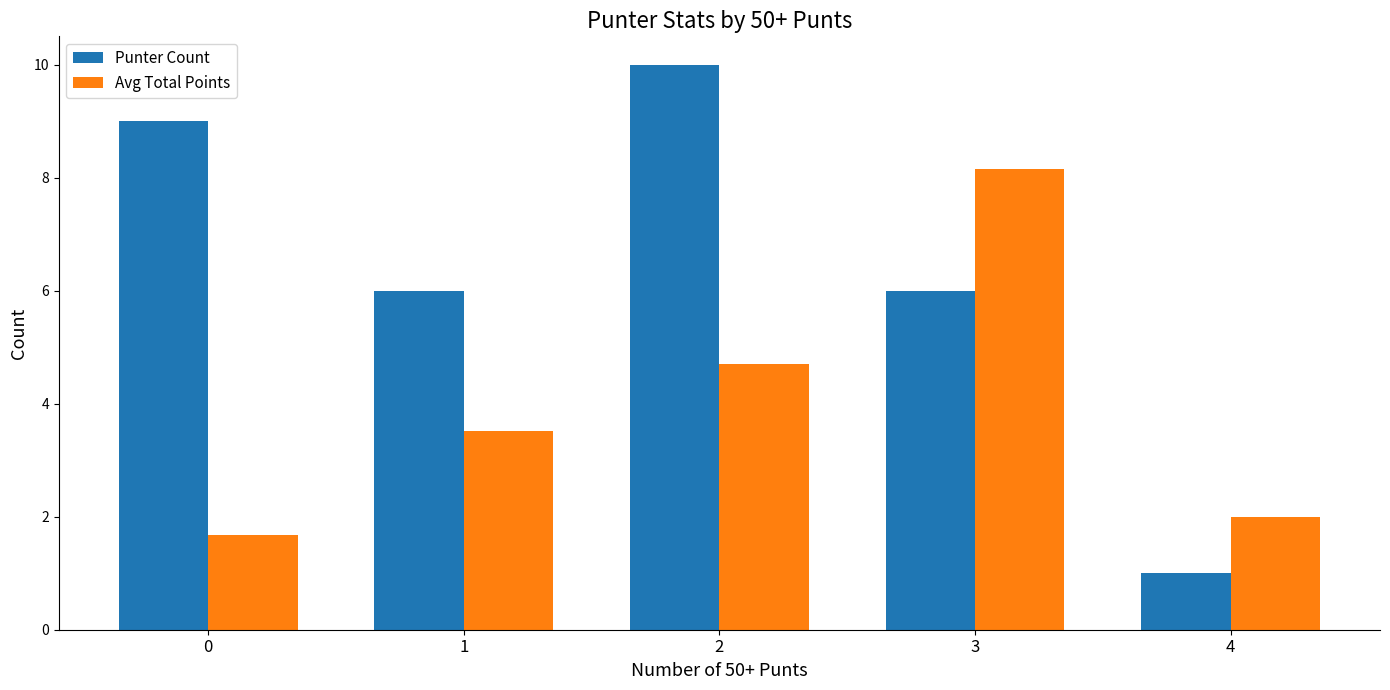

How many categories are shown in the chart?

5